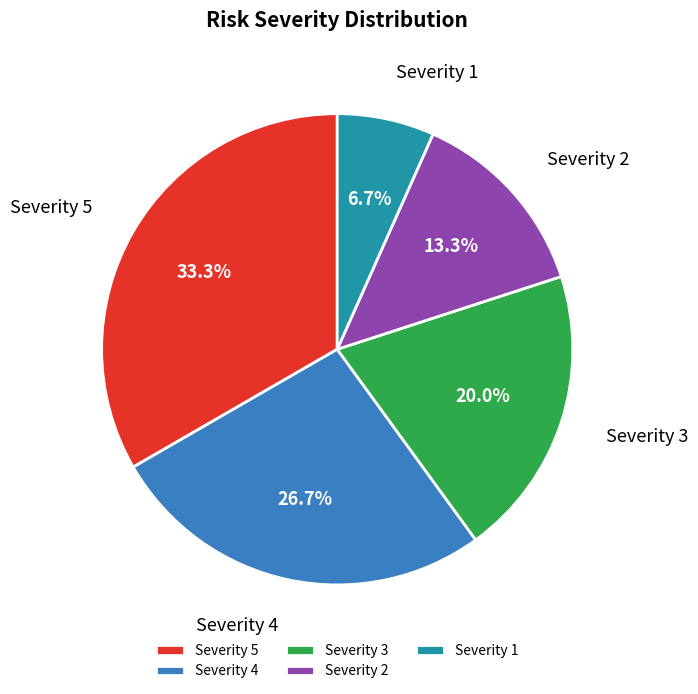

Is Severity 1 the majority of the pie?

No